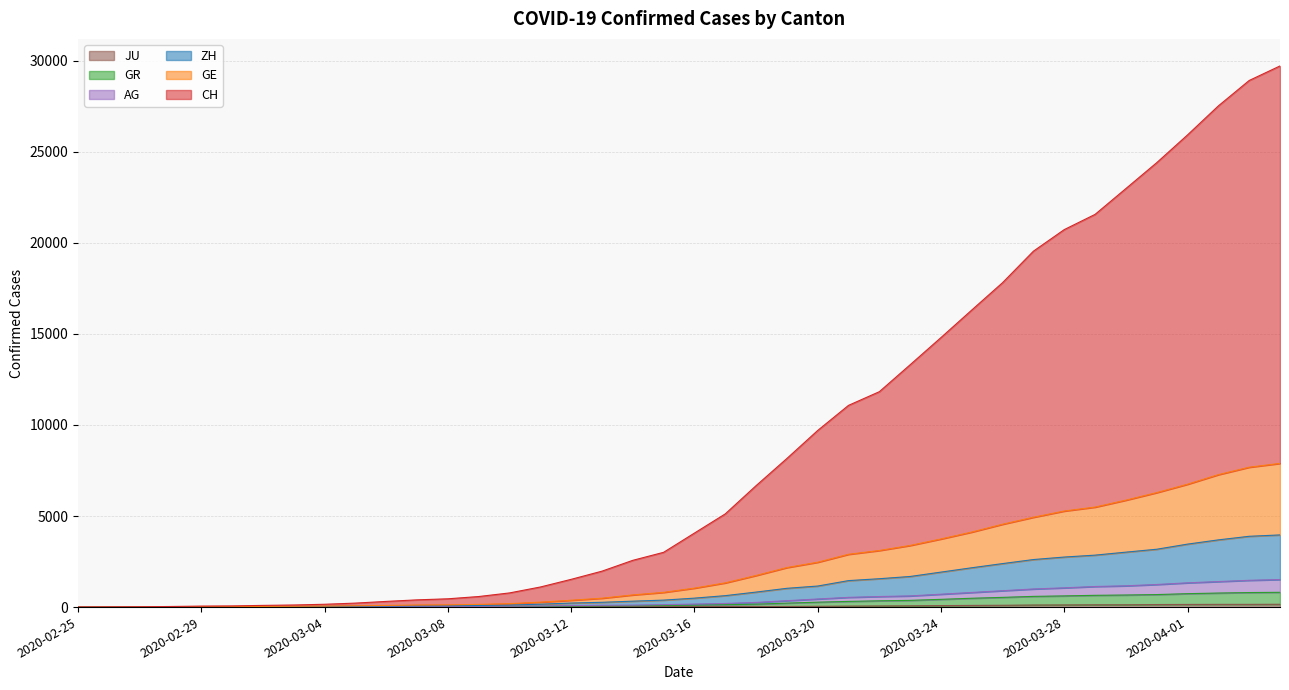

Between 2020-02-29 and 2020-04-02, which series saw the biggest shift?

CH